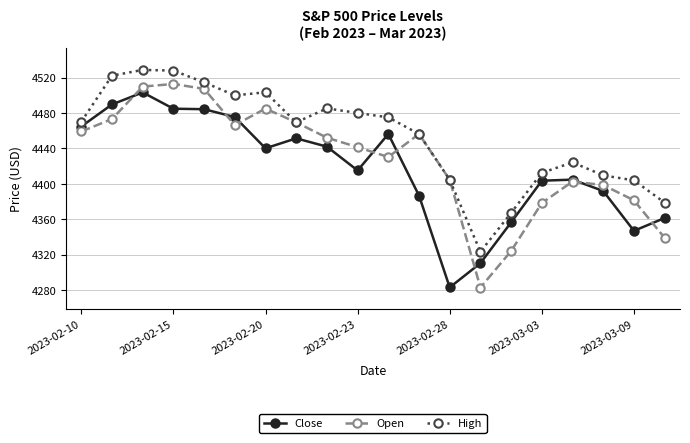

Count the number of categories in the chart.

20